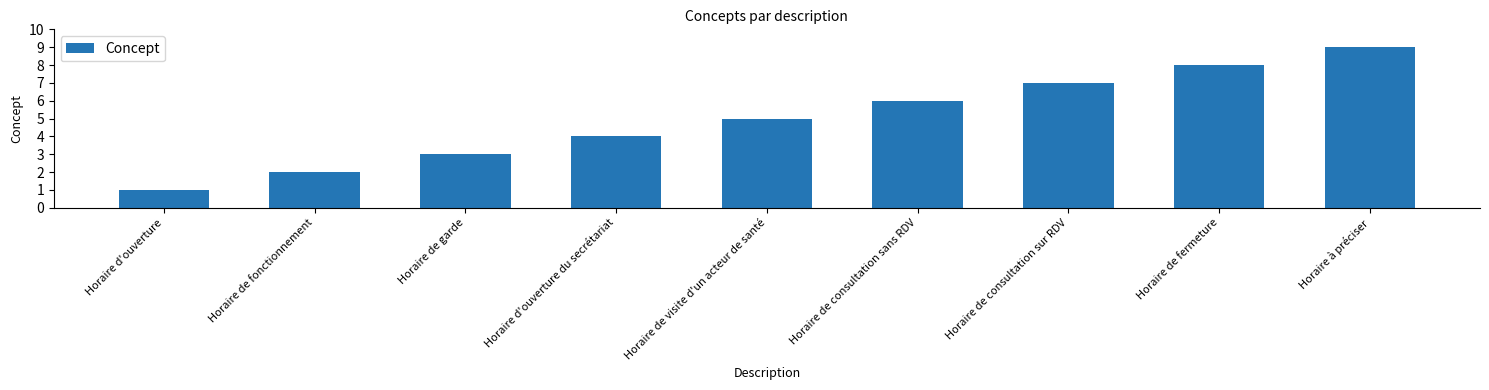

How many bars are there in total?

9